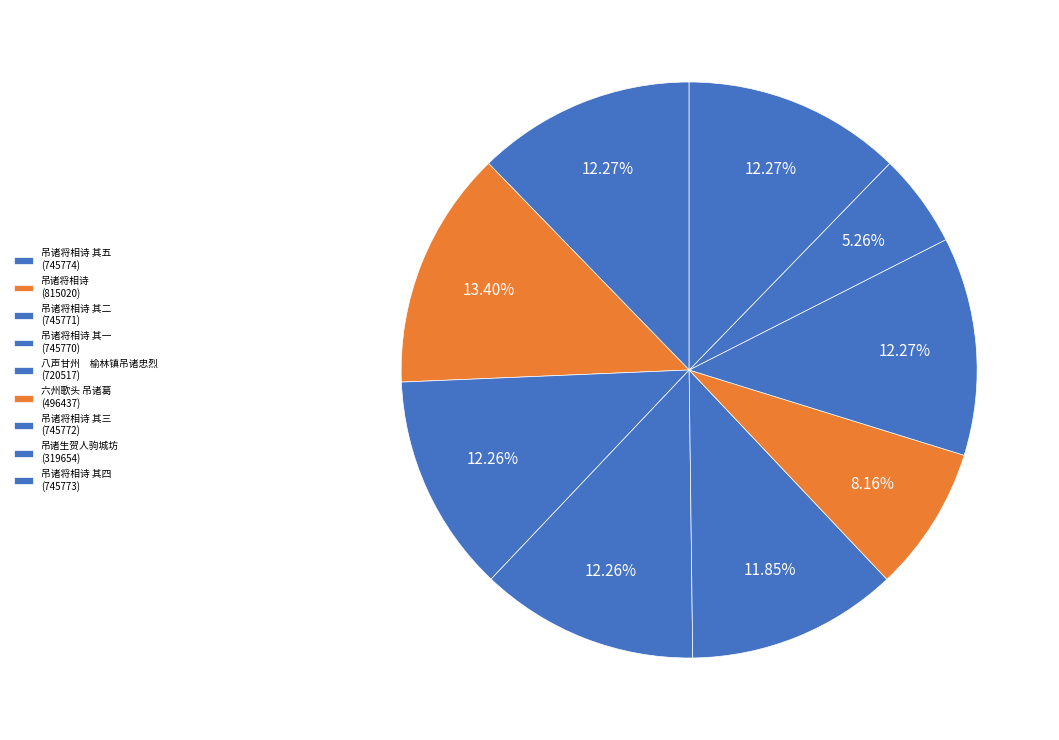

Which category has the smallest portion of the pie?

吊诸生贺人驹城坊